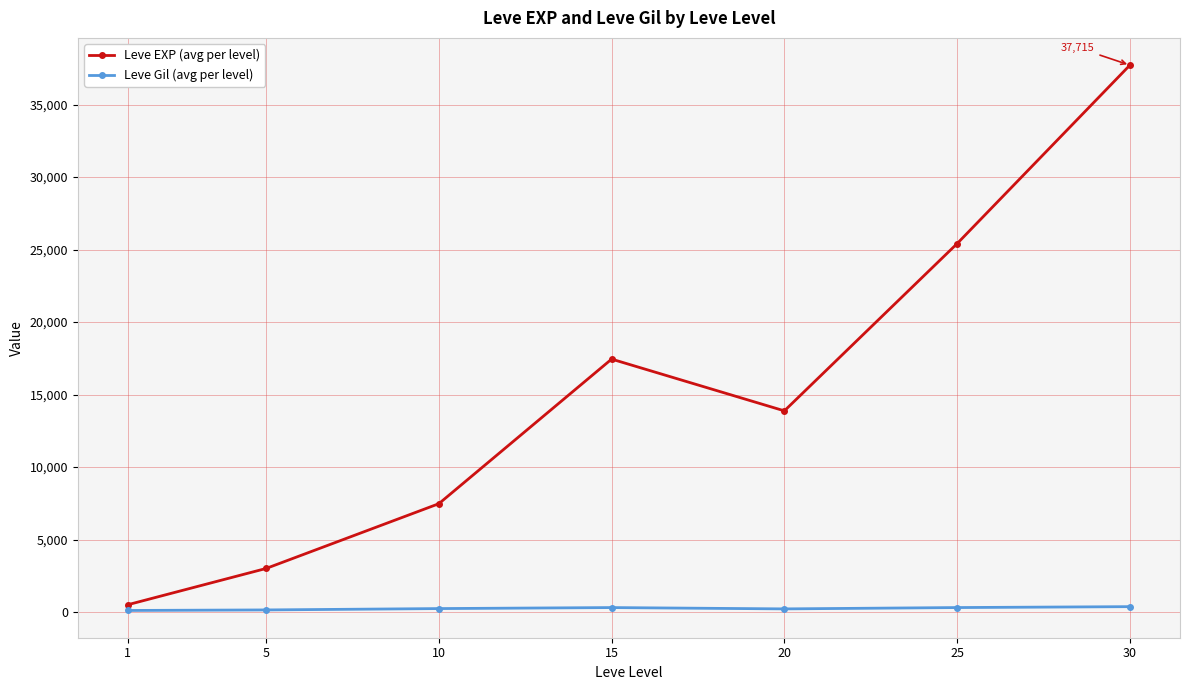

What is the greatest value displayed?

37715.0